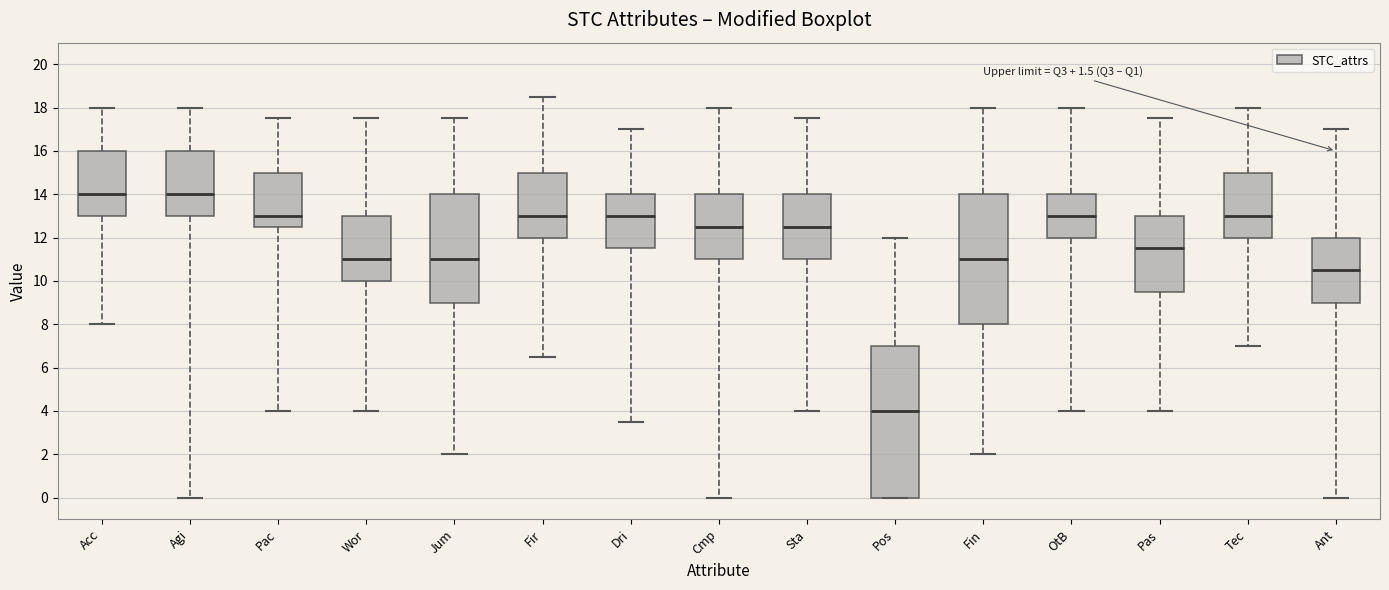

Which box is the tallest, from its lower edge to its upper edge?

Pos